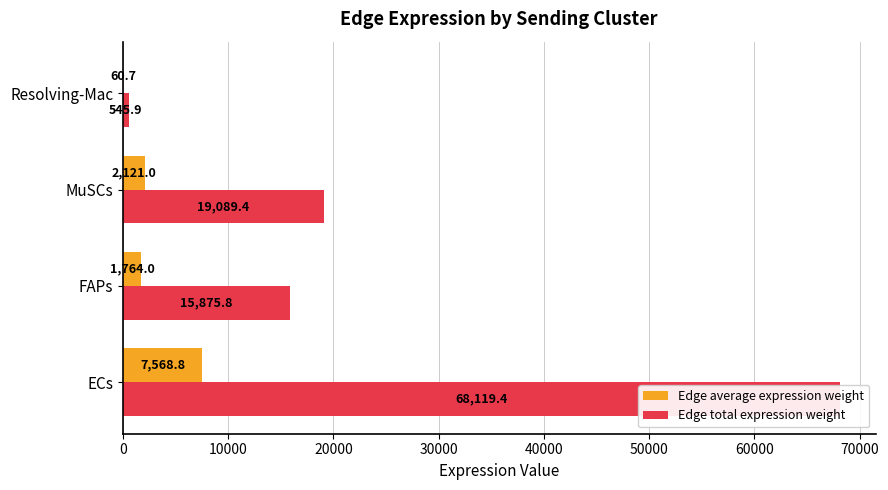

What is the value of the Edge total expression weight bar at the 4th from the left?

545.9